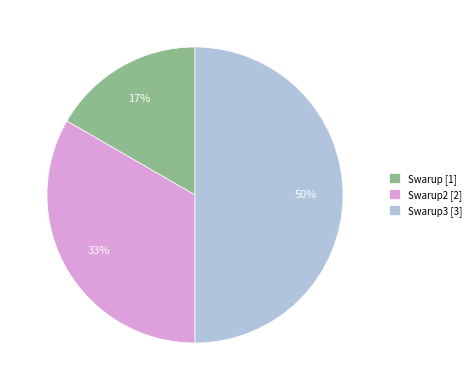

To the nearest percent, what percentage of the pie is Swarup [1]?

17%